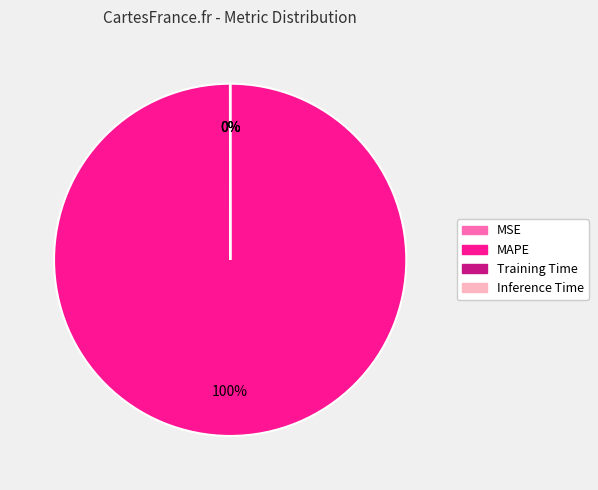

To the nearest percent, what is the average slice percentage?

25%